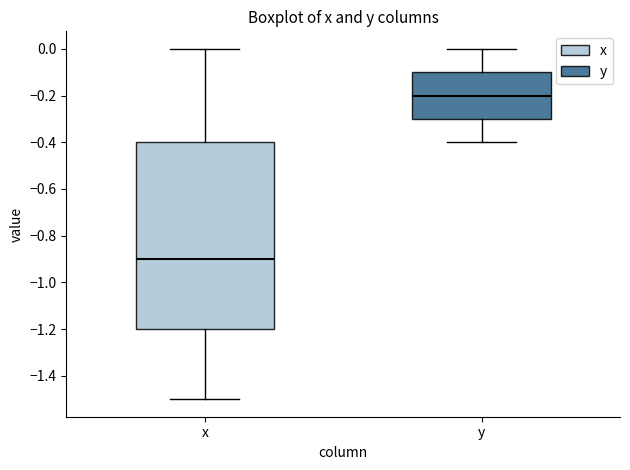

Which box is the tallest, from its lower edge to its upper edge?

x